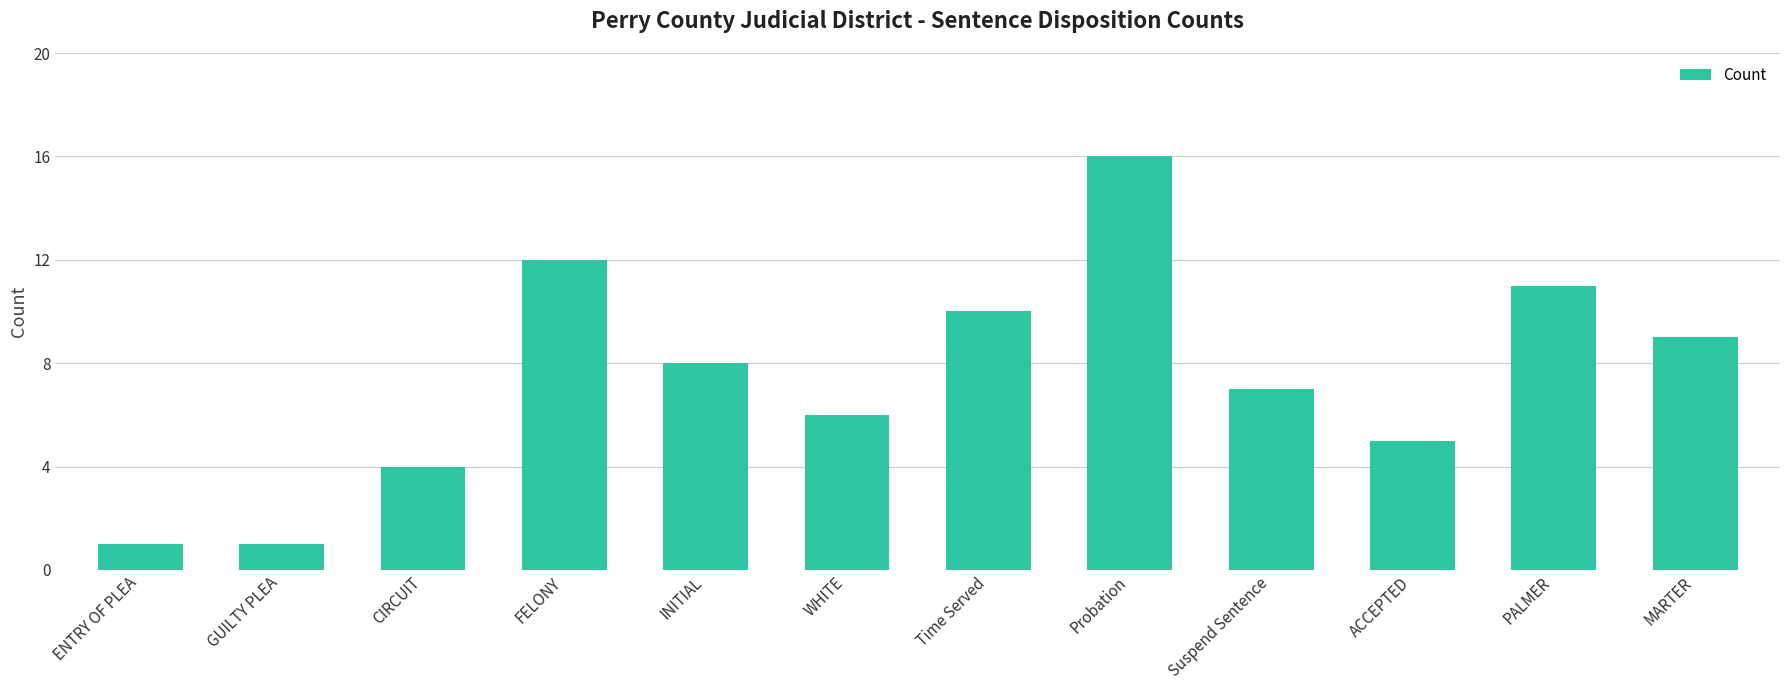

Reading left to right, what are all the values shown in this chart?

1	1	4	12	8	6	10	16	7	5	11	9